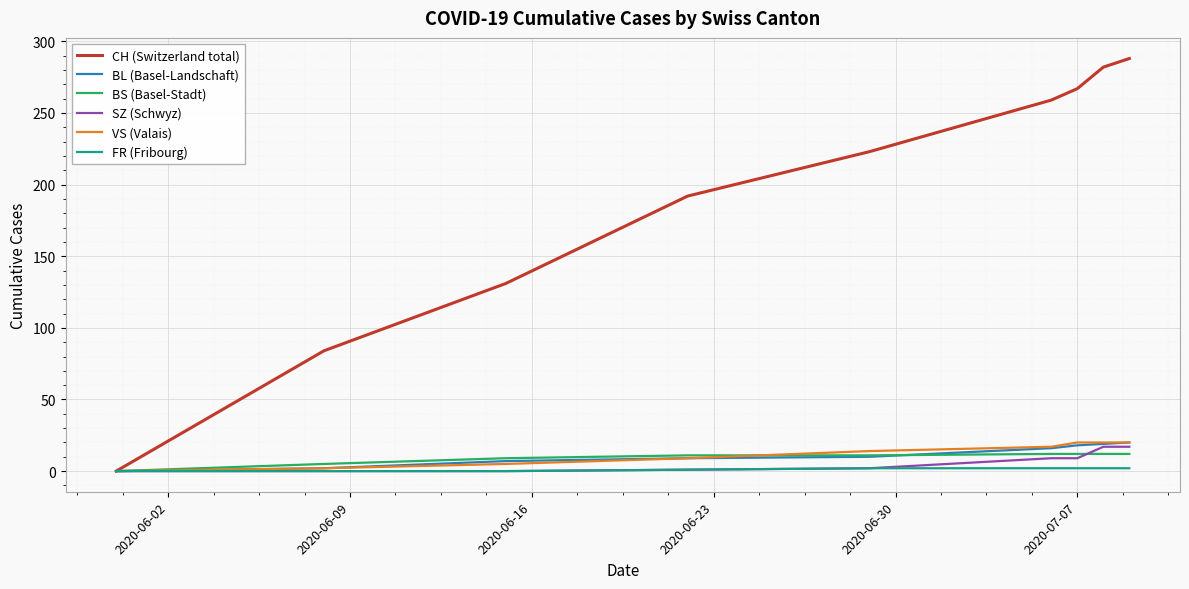

Which series has the widest spread of values?

CH (Switzerland total)